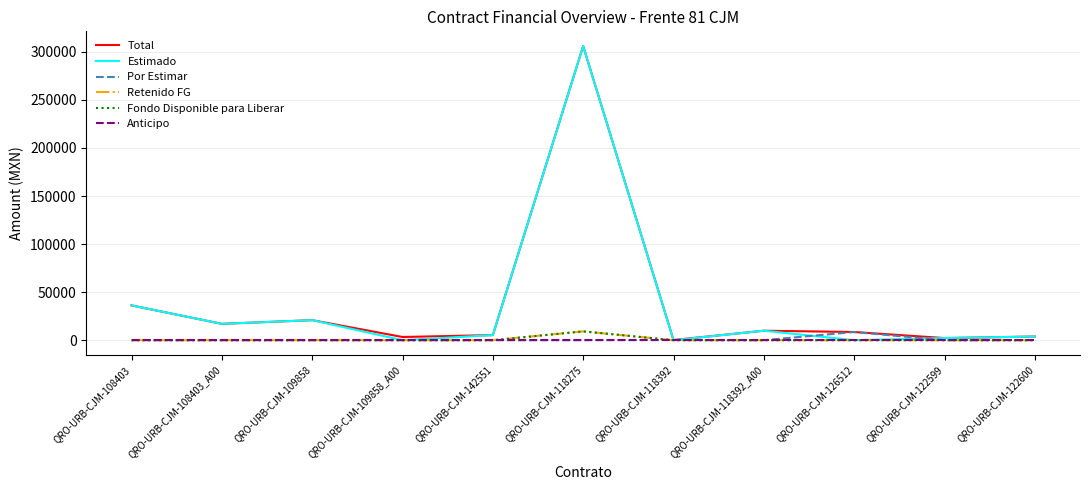

Does the chart display data point markers on the line(s)?

No